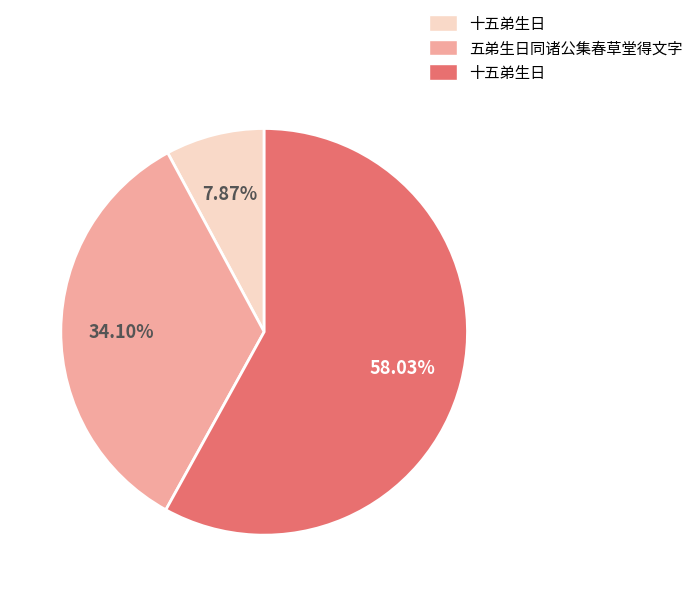

To the nearest percent, what is the average slice percentage?

33%